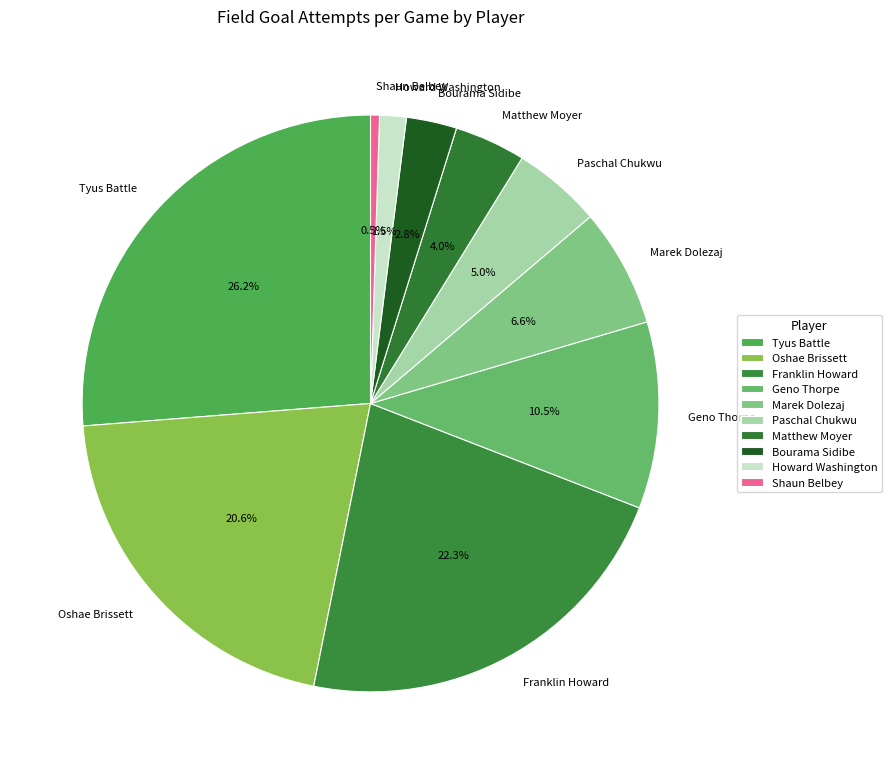

Does Matthew Moyer represent more than half of the total?

No